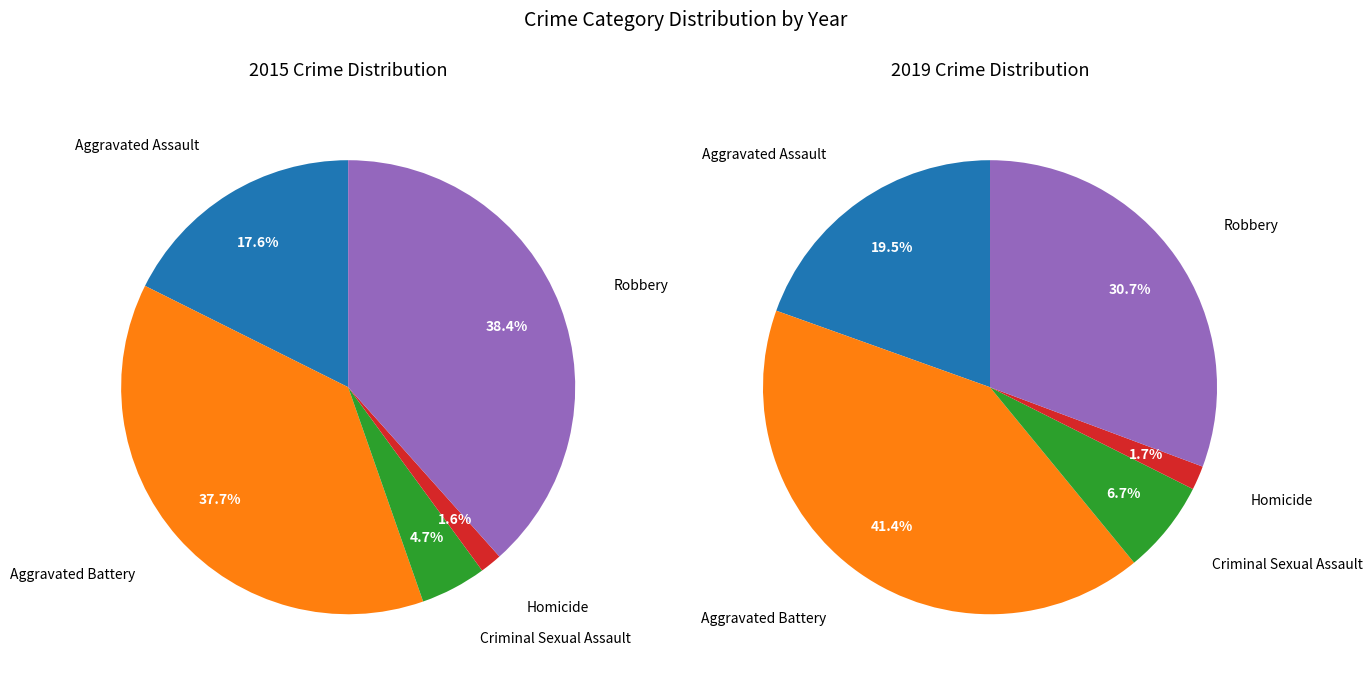

The Criminal Sexual Assault slice represents 1% of the pie. True or false?

False